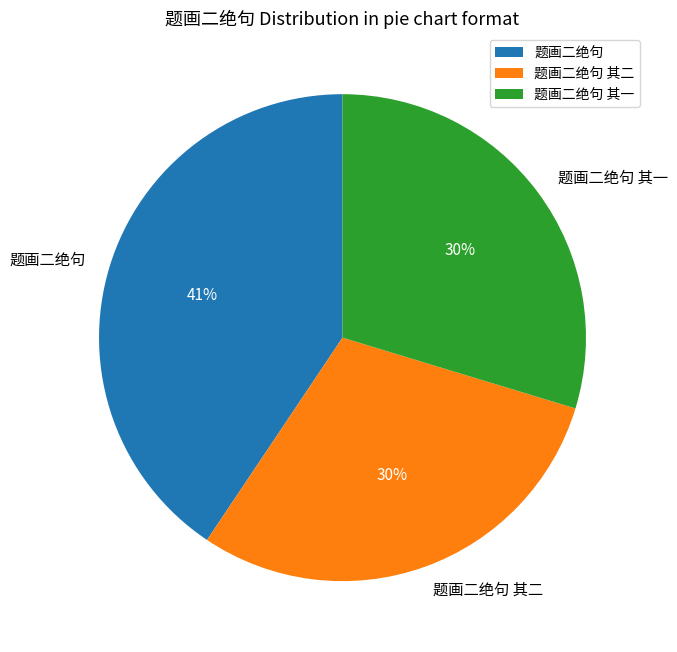

What percentage is the 题画二绝句 其二 slice, to the nearest percent?

30%